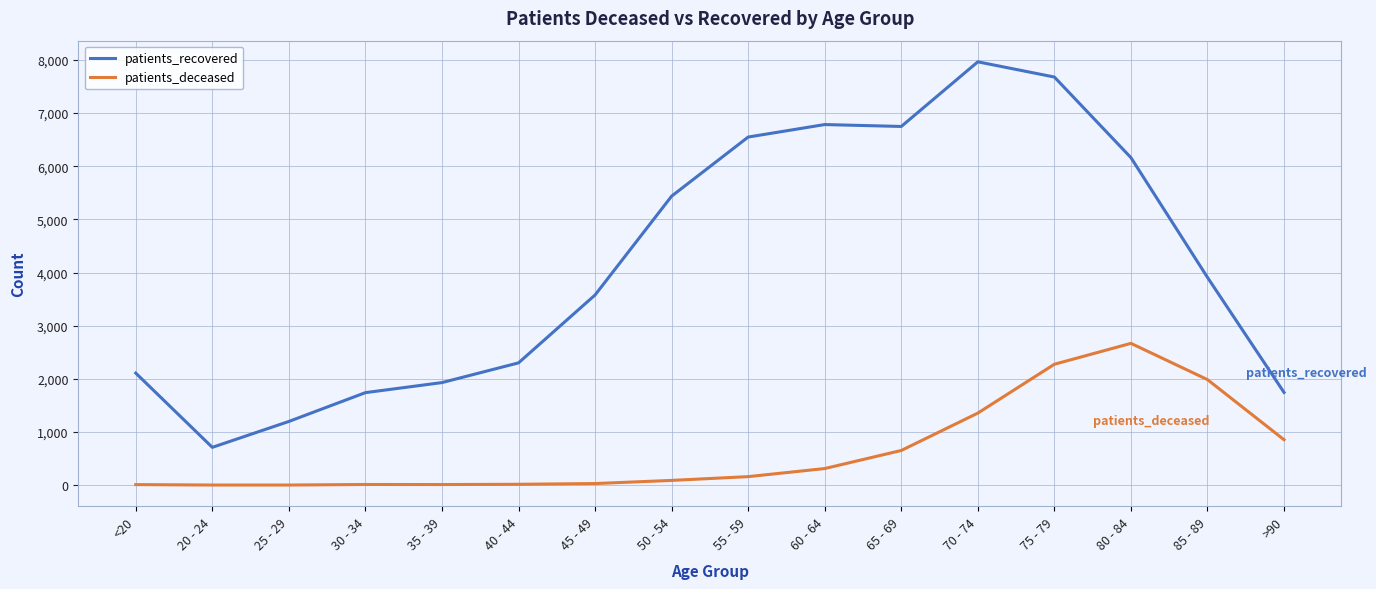

Which series has the largest total across all categories?

patients_recovered